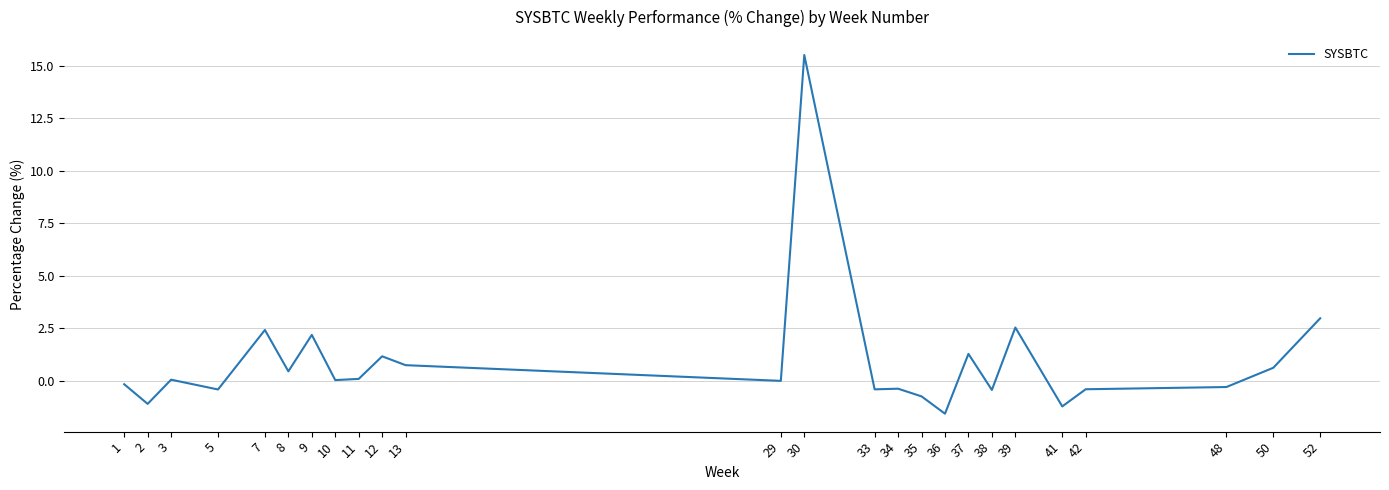

The value at 52 is 3.0. True or false?

True